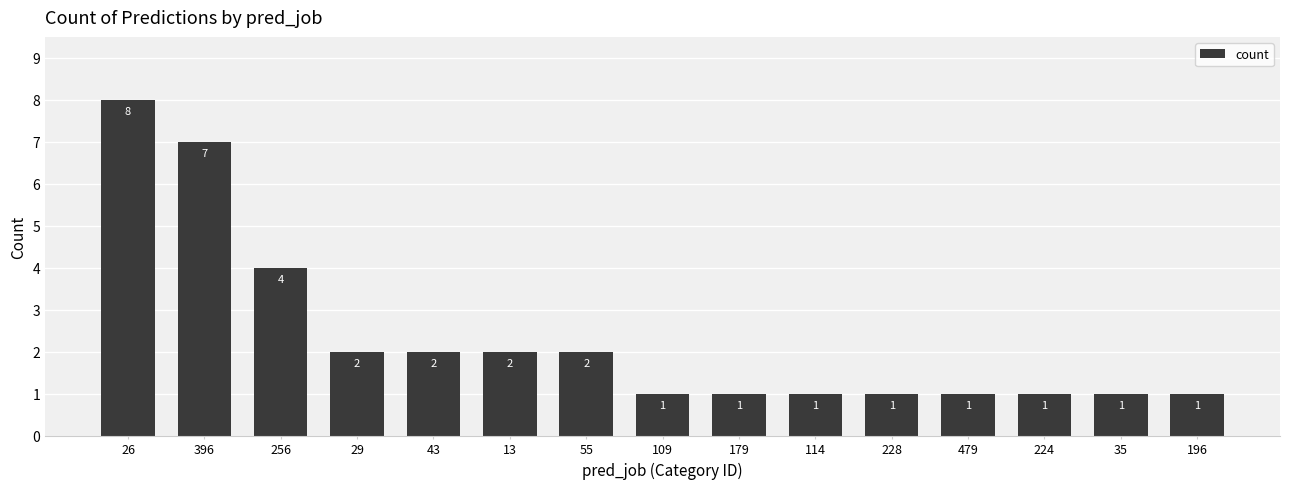

True or false: the data shows 7 at 396.

True